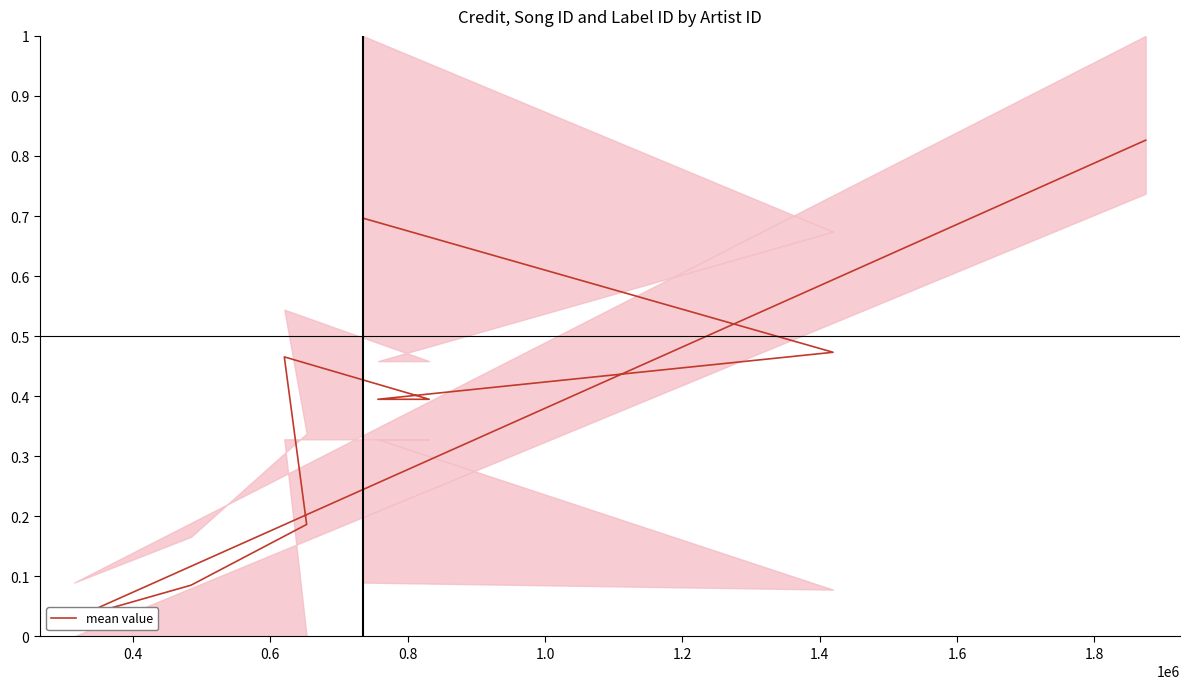

How many lines are shown in the chart?

1